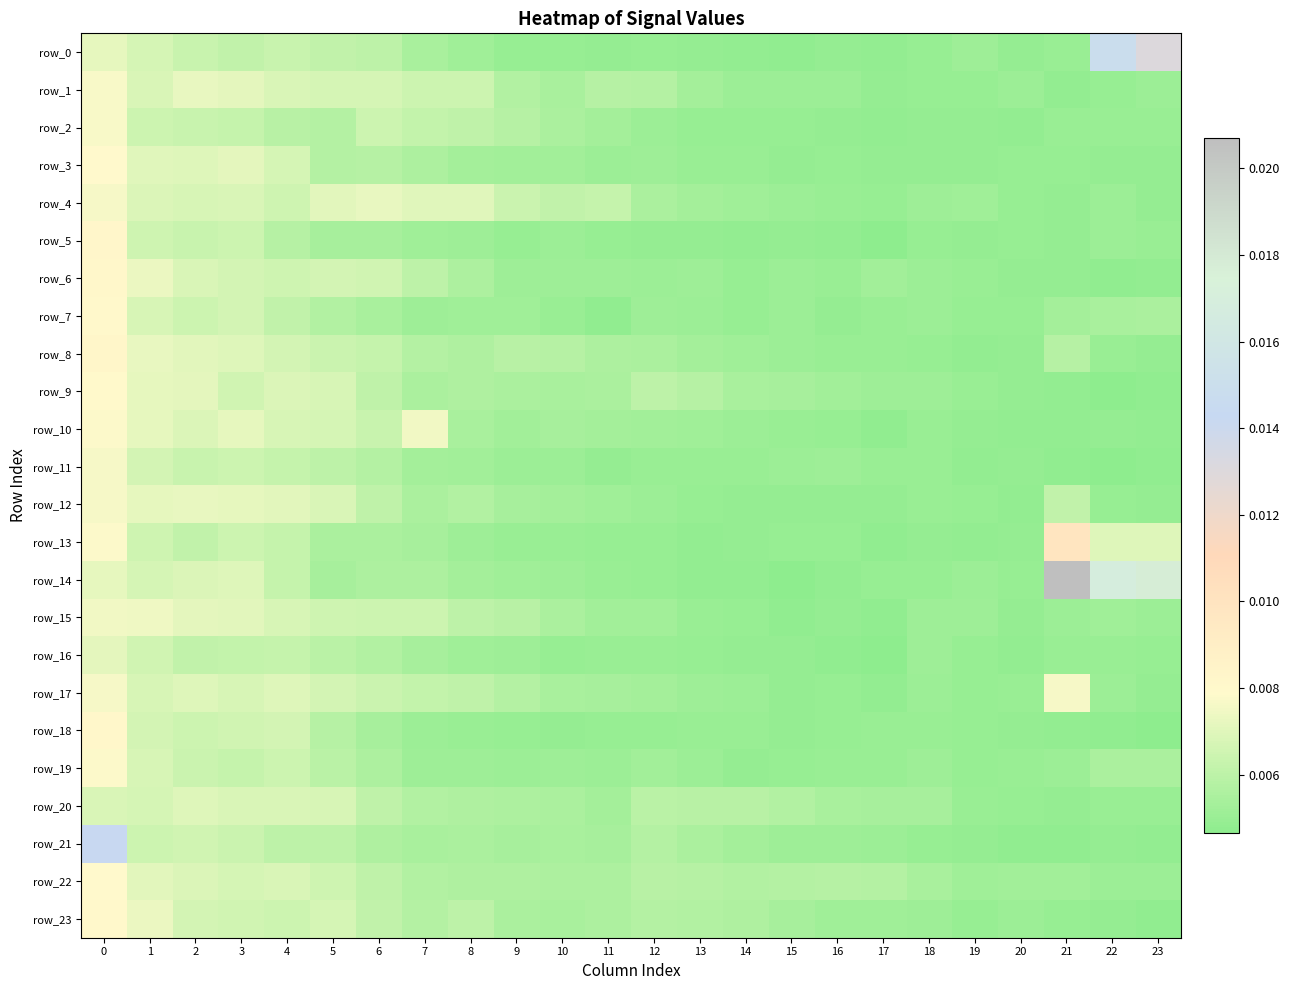

How many distinct data groups are displayed?

24